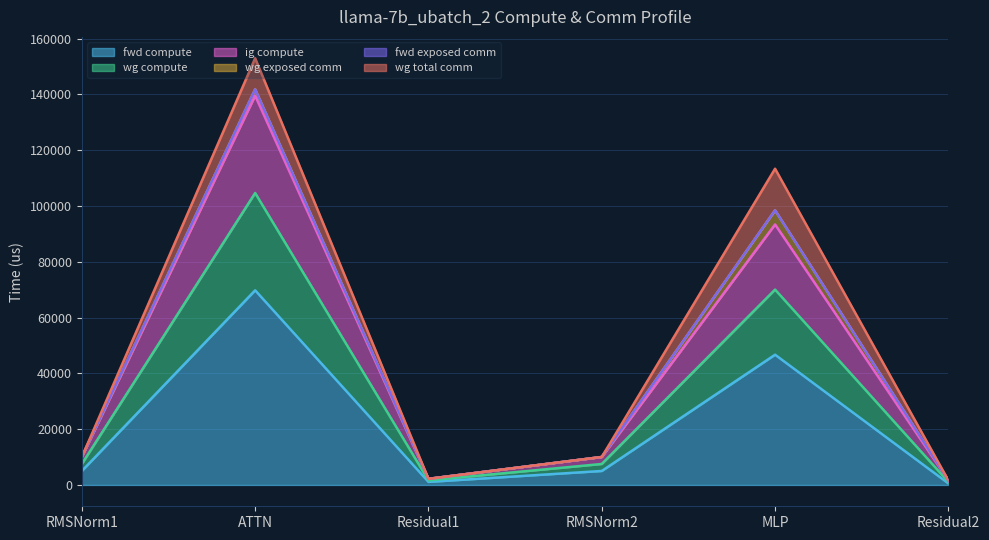

Which category has the lowest value in the ig compute series?

Residual2